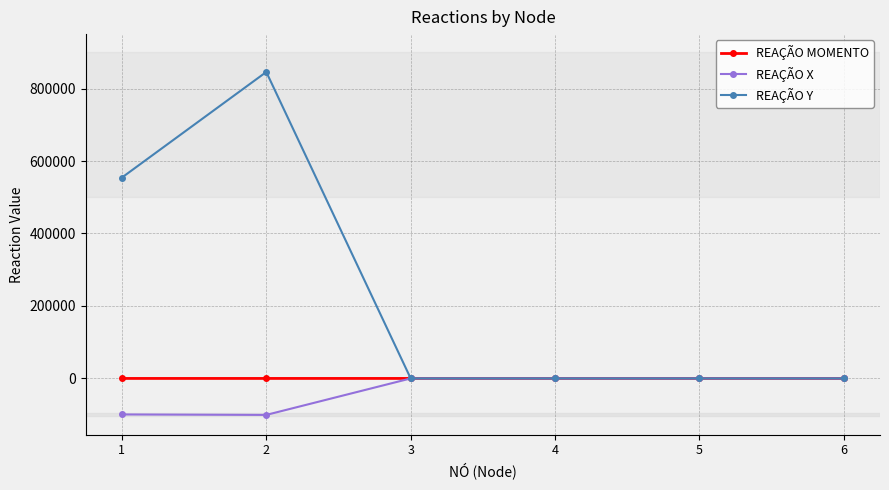

How many REAÇÃO MOMENTO values are between 5 and 14?

4